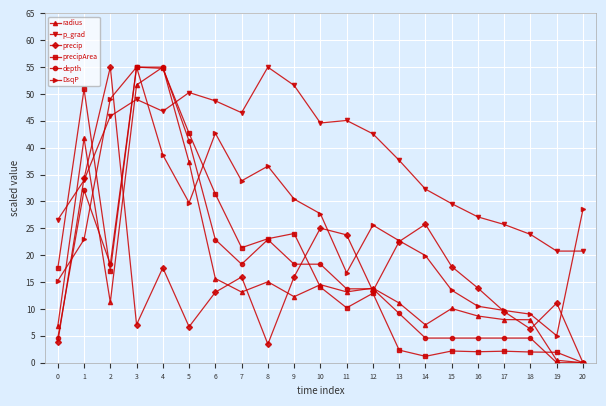

How many values in the precipArea series exceed 14?

11